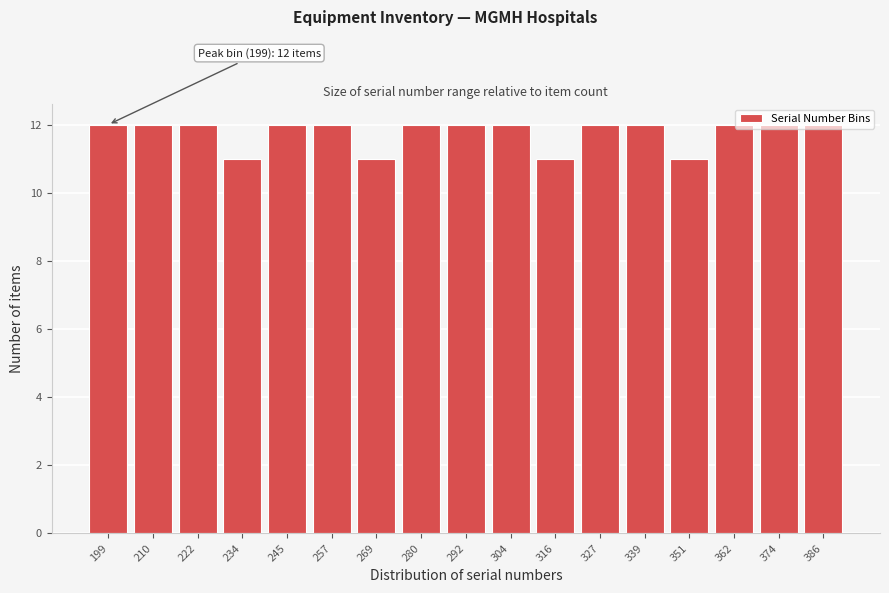

Is it true that the value at 327 is 20?

False